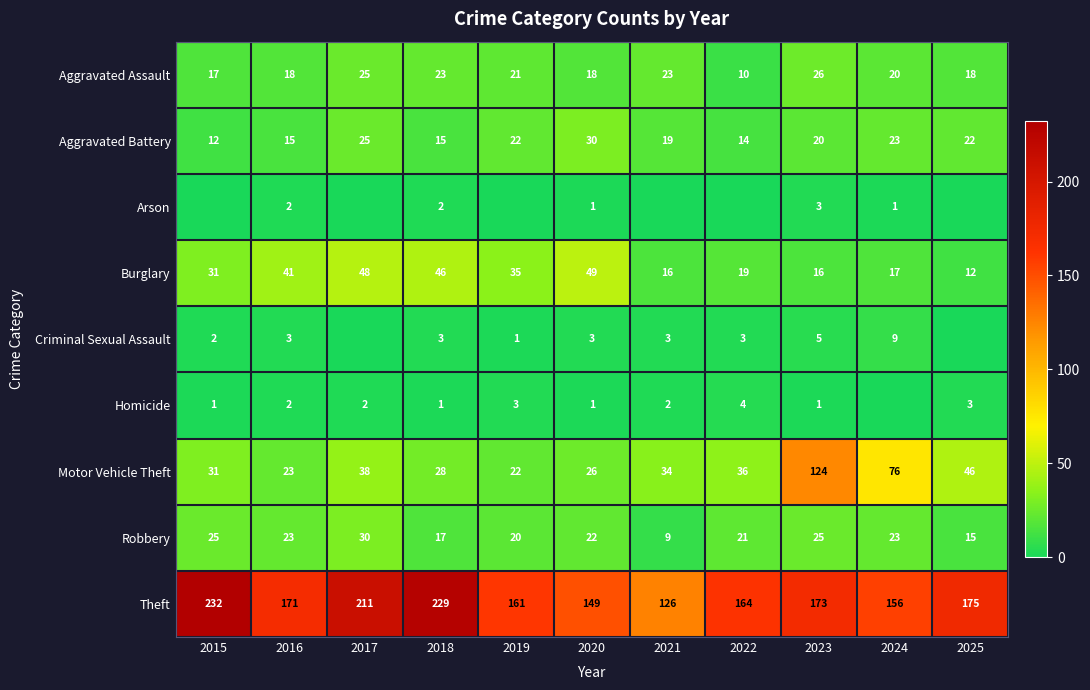

At which category is the sum across all series the highest?

2023